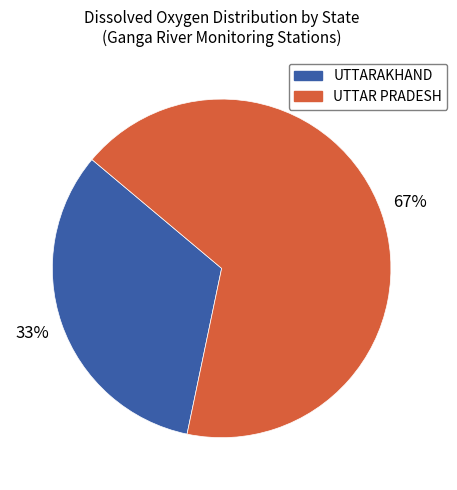

To the nearest percent, what is the difference between the largest and smallest slice percentages?

34%